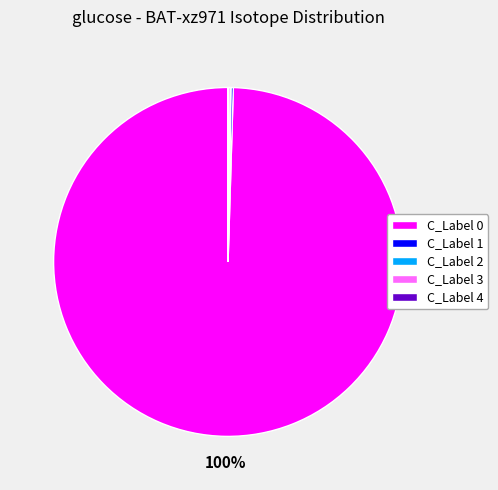

To the nearest percent, what percentage of the pie is C_Label 0?

100%